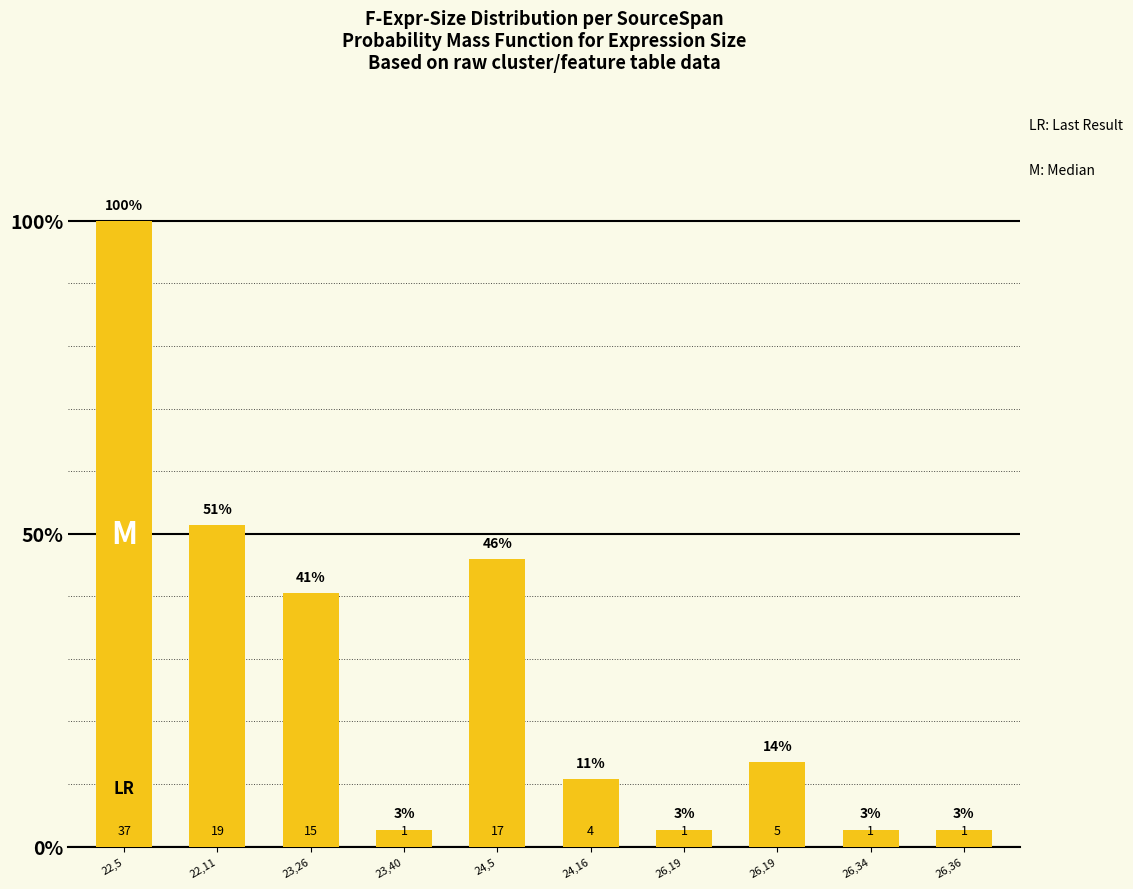

How many bars are there in total?

10